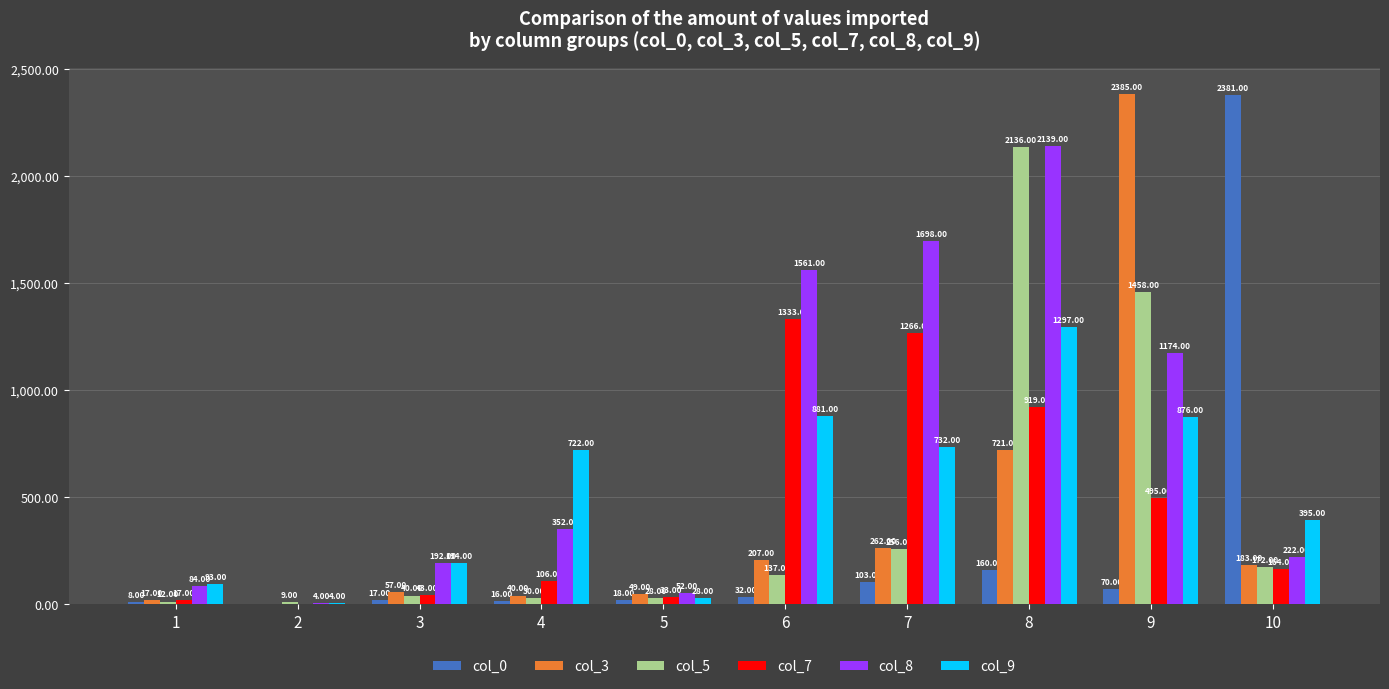

Where is col_7 nearest to the value 666?

9